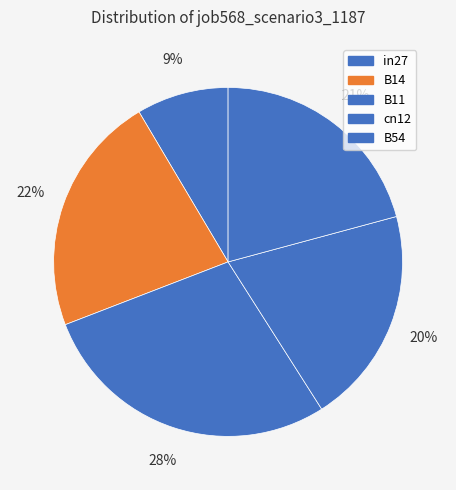

The B54 slice represents 30% of the pie. True or false?

False